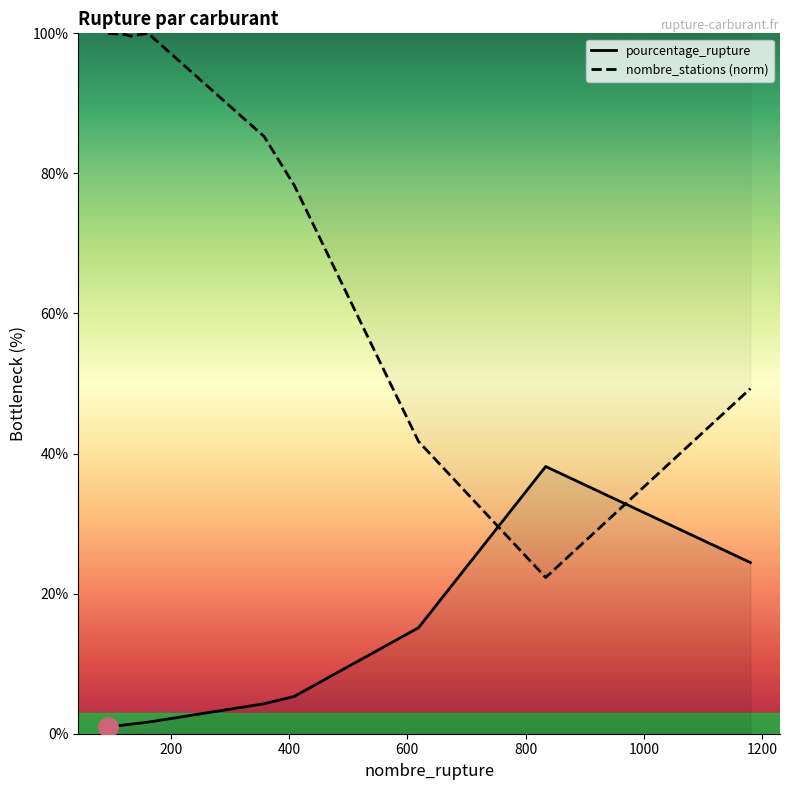

Rank the series by their average value, from lowest to highest.

pourcentage_rupture, nombre_stations (norm)